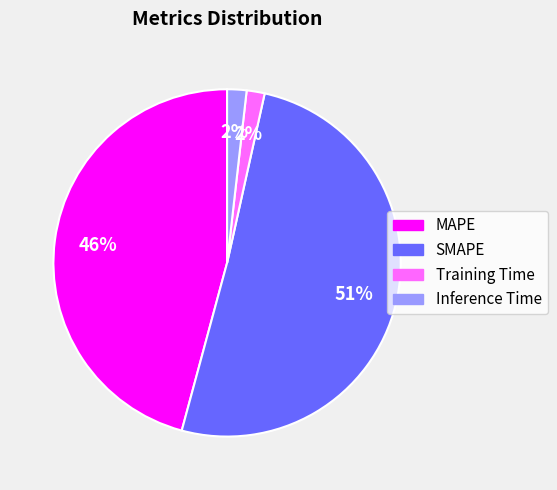

Between Inference Time and SMAPE, which is larger?

SMAPE